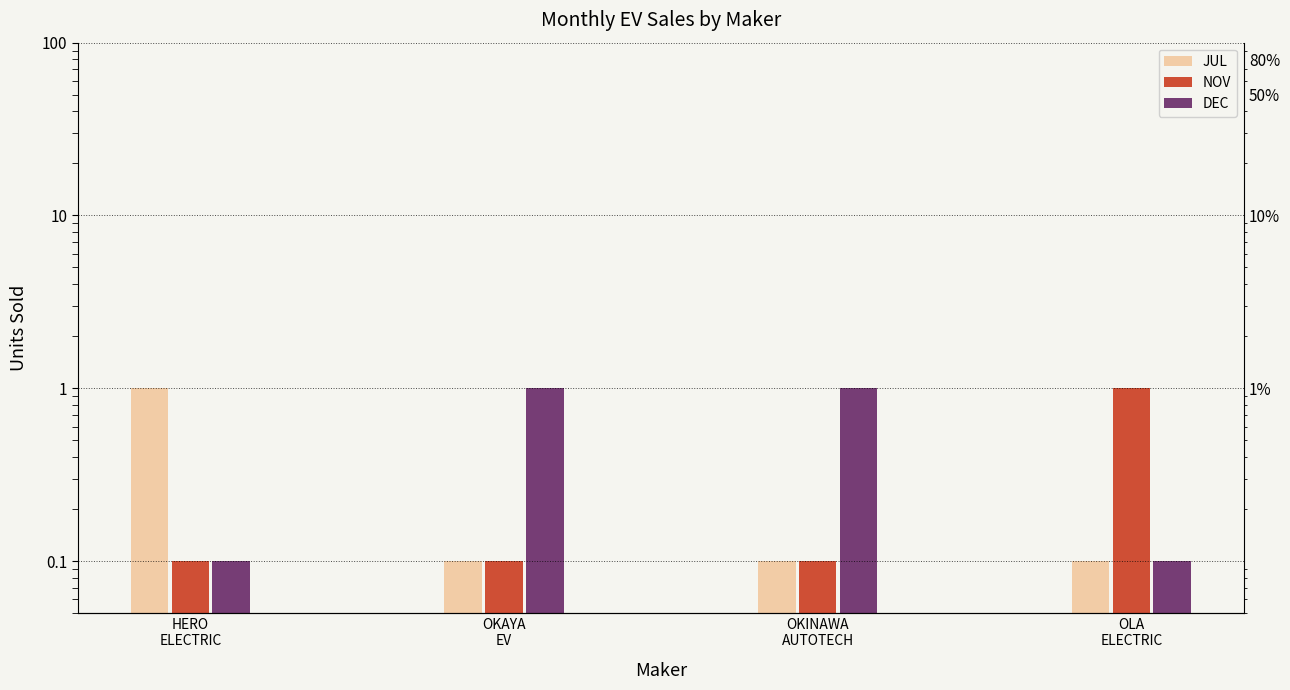

True or false: JUL has a value of 0.1 at OKAYA
EV.

True